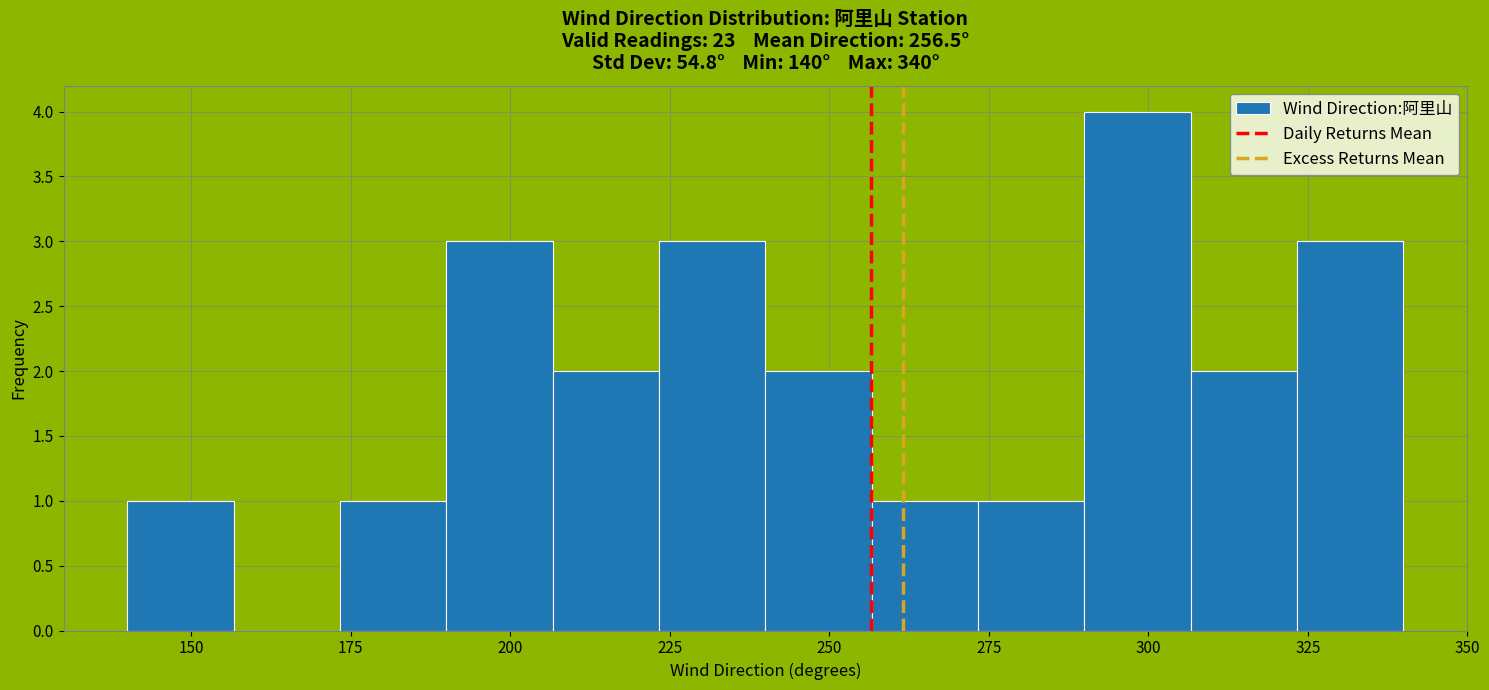

Around what value on the x-axis is the tallest bar? Give the approximate position of its centre, as read against the axis.

300